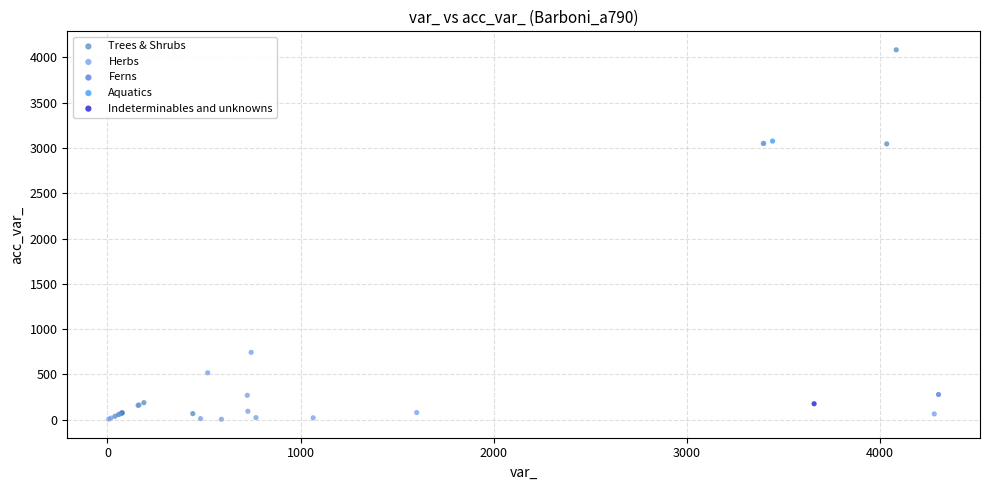

Which series contains the highest Y value?

Trees & Shrubs